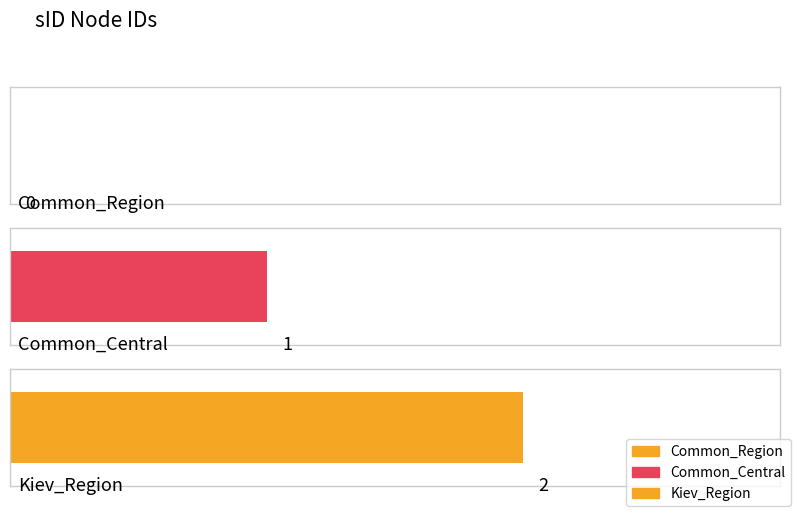

What is the difference between the values at Kiev_Region and Common_Region?

2